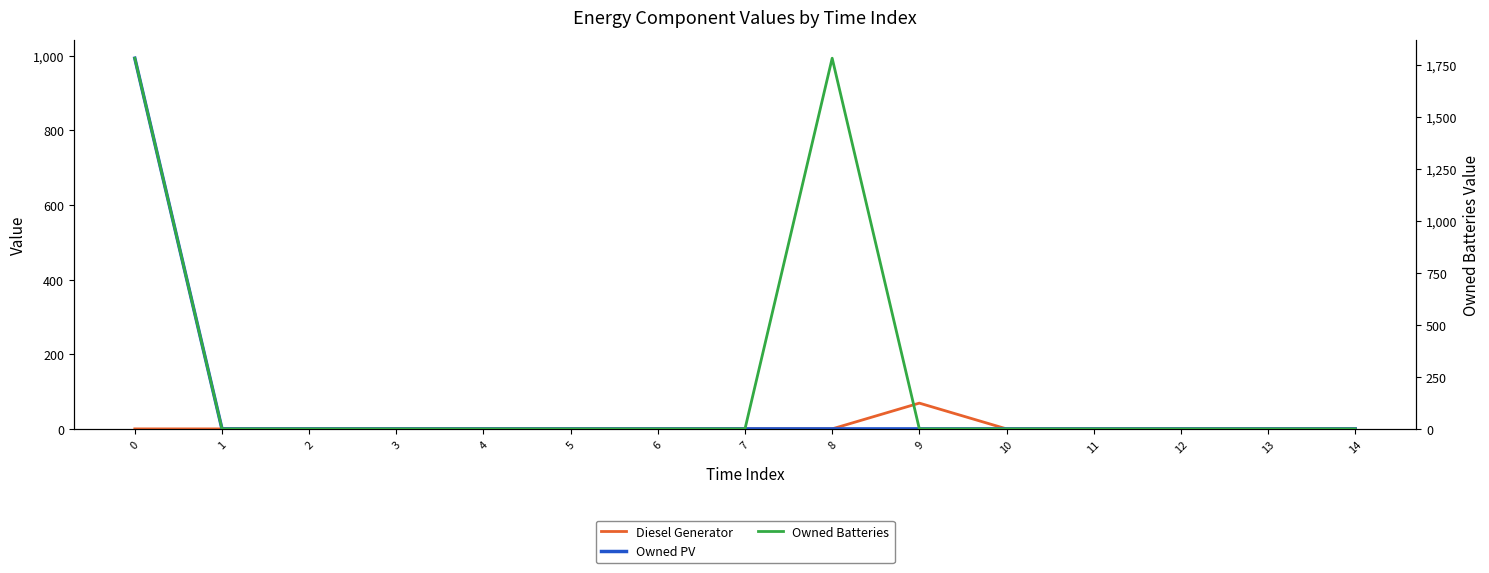

What is the difference between the maximum and minimum values in the Diesel Generator series?

69